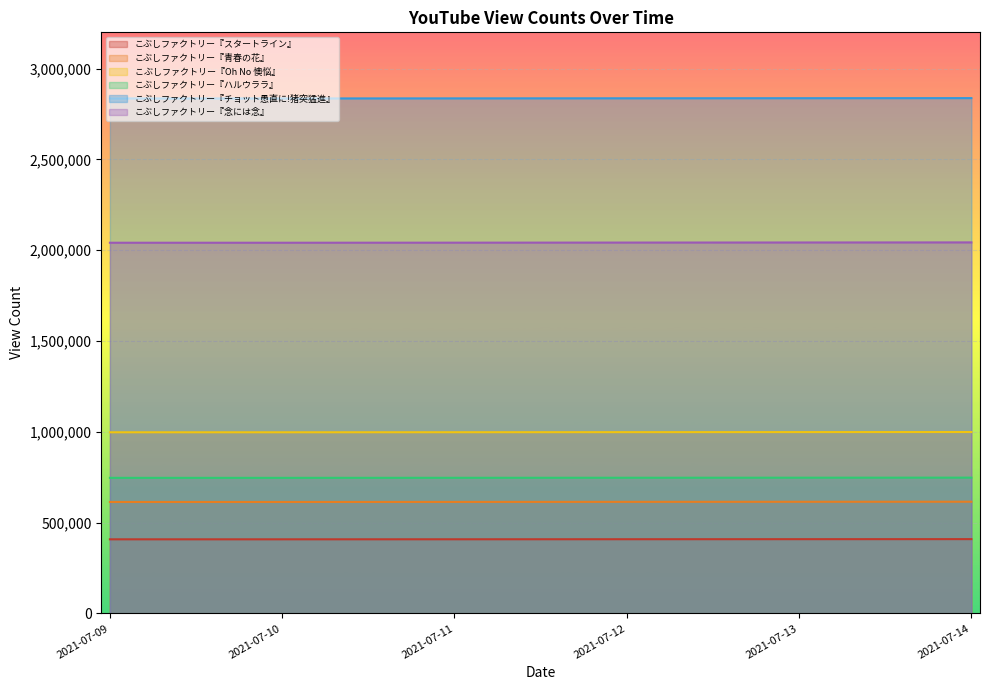

What are all the series names shown in the legend?

こぶしファクトリー『スタートライン』, こぶしファクトリー『青春の花』, こぶしファクトリー『Oh No 懊悩』, こぶしファクトリー『ハルウララ』, こぶしファクトリー『チョット愚直に!猪突猛進』, こぶしファクトリー『念には念』